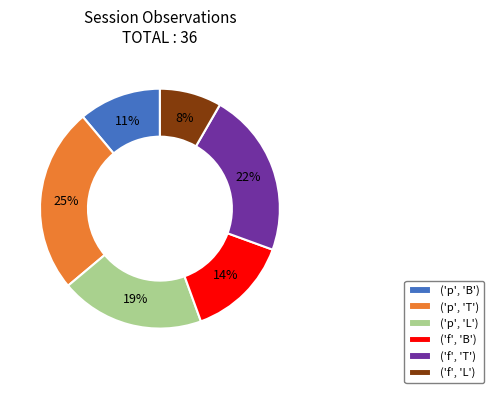

What is the ratio of the value at ('f', 'T') to the value at ('p', 'T')?

0.9